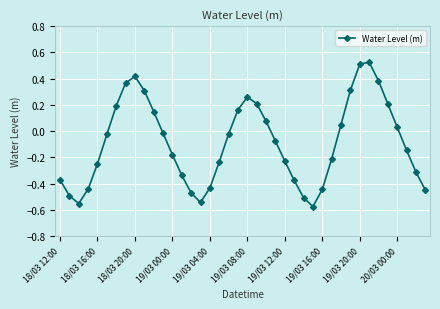

How many interior local peaks (higher than both neighbors) does the data have?

3